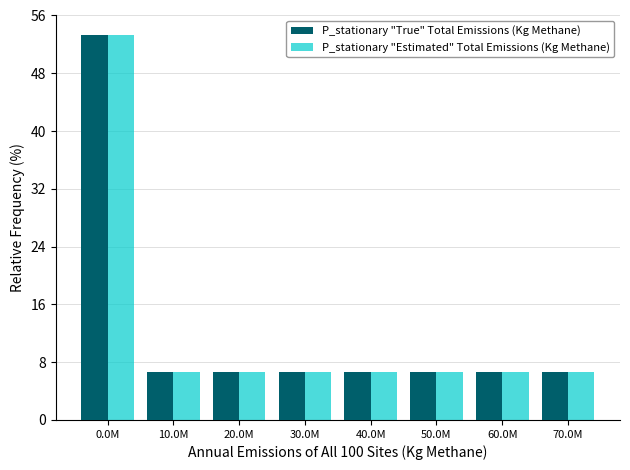

Reading left to right, what are all the values shown in this chart?

P_stationary "True" Total Emissions (Kg Methane): 53.3	6.7	6.7	6.7	6.7	6.7	6.7	6.7
P_stationary "Estimated" Total Emissions (Kg Methane): 53.3	6.7	6.7	6.7	6.7	6.7	6.7	6.7